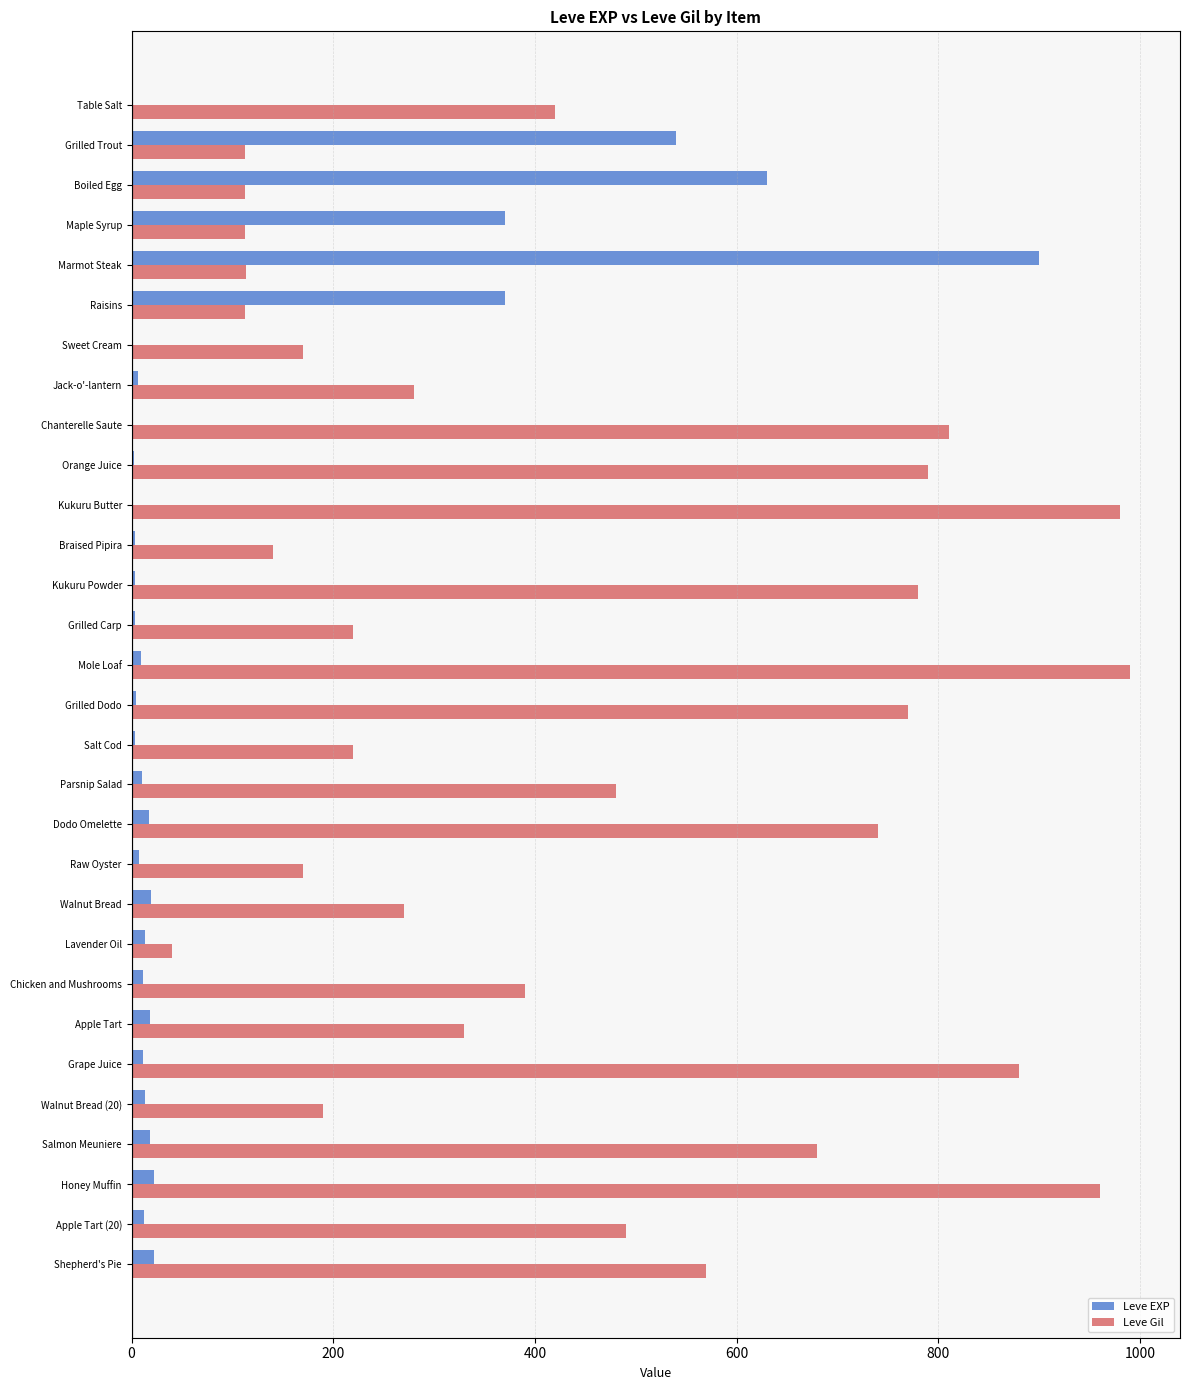

How many distinct data groups are displayed?

2